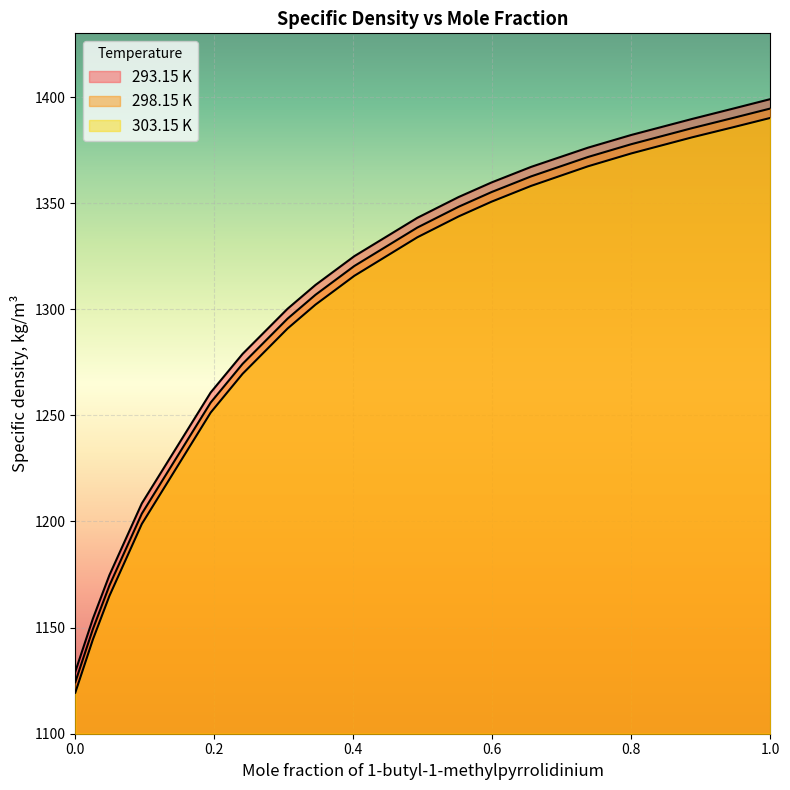

The value of 293.15 K at 0.7999 is 609.8. True or false?

False